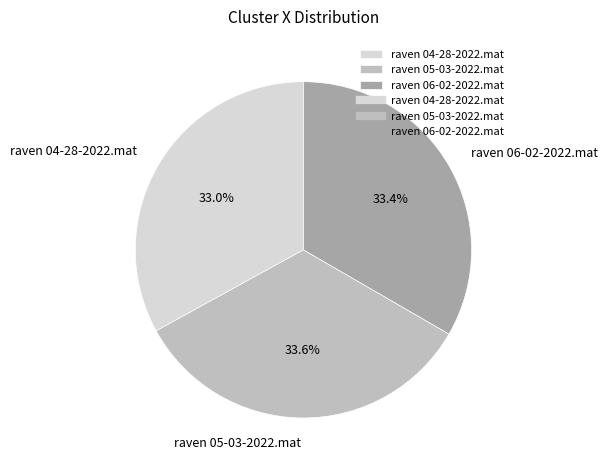

Is there any slice that represents more than half of the pie?

No